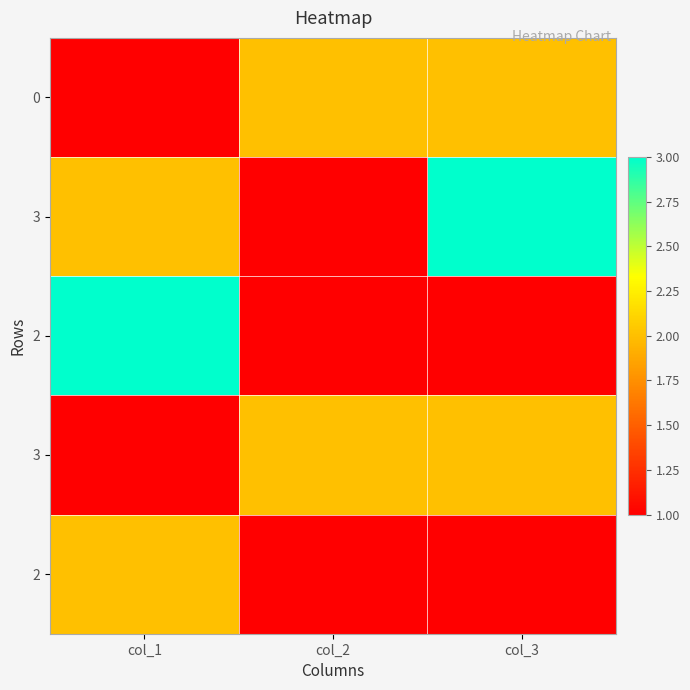

At which category is the sum across all series the highest?

col_1